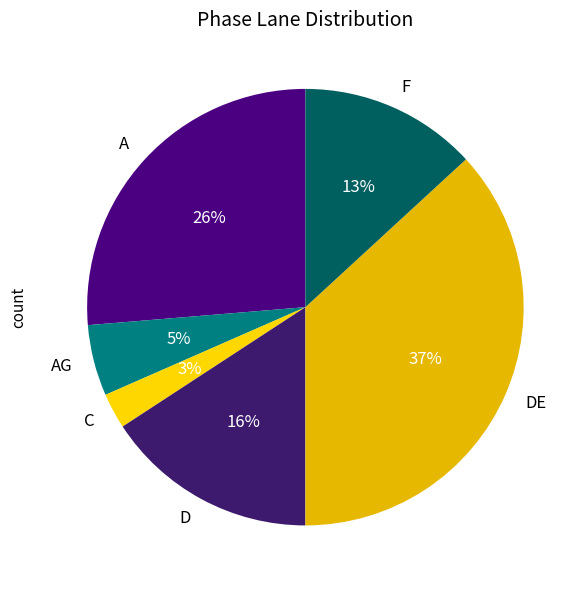

Does C account for over 50% of the chart?

No